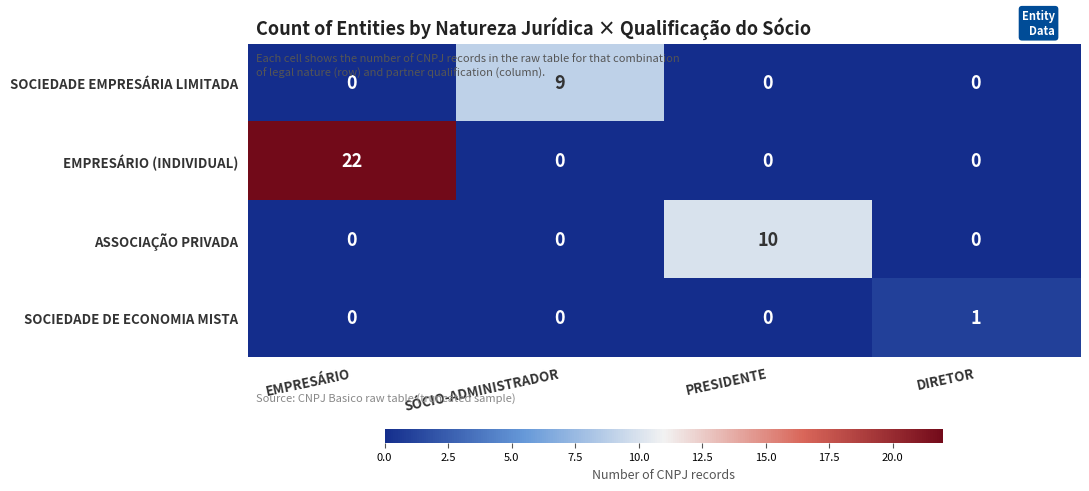

Which series has the largest total across all categories?

EMPRESÁRIO (INDIVIDUAL)